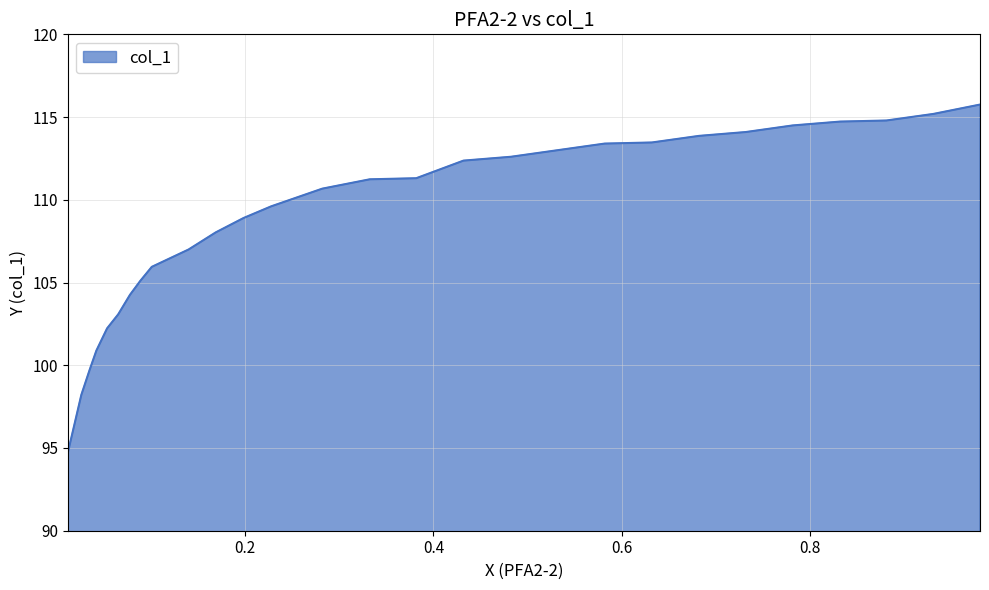

What is the greatest value displayed?

115.8